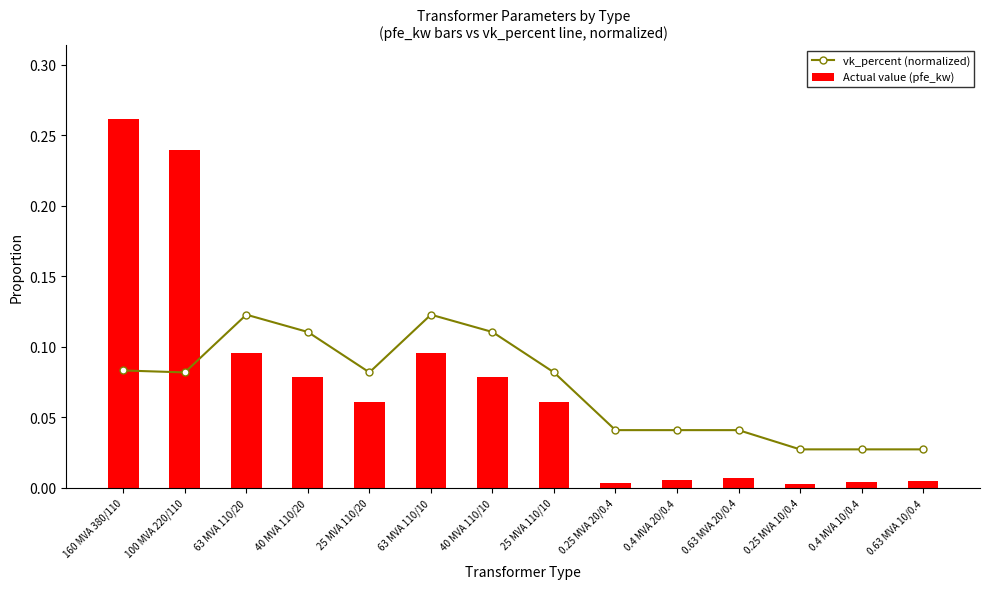

What is the highest value of the vk_percent (normalized) series?

0.1